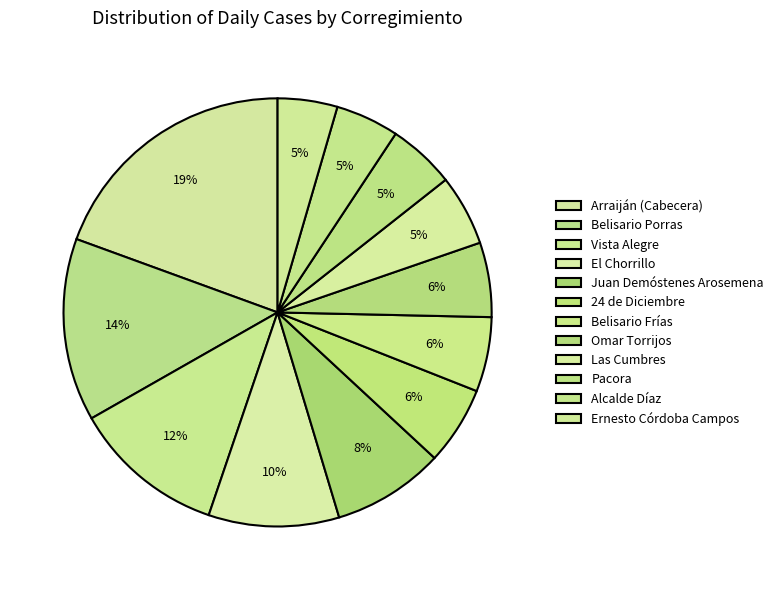

Does Las Cumbres represent more than half of the total?

No